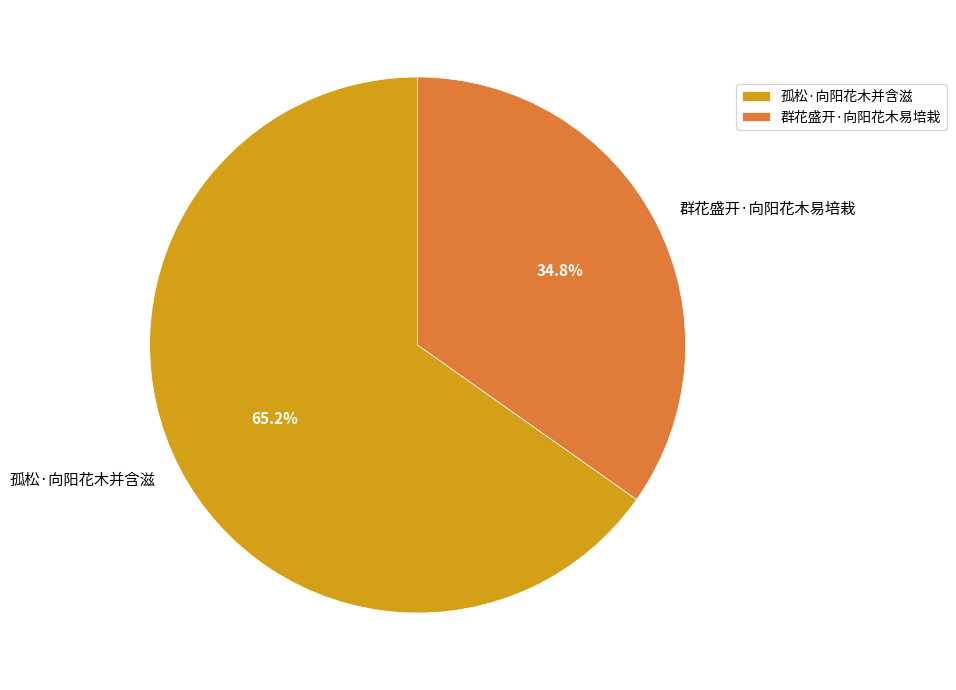

To the nearest percent, what is the combined percentage of 群花盛开·向阳花木易培栽 and 孤松·向阳花木并含滋?

100%